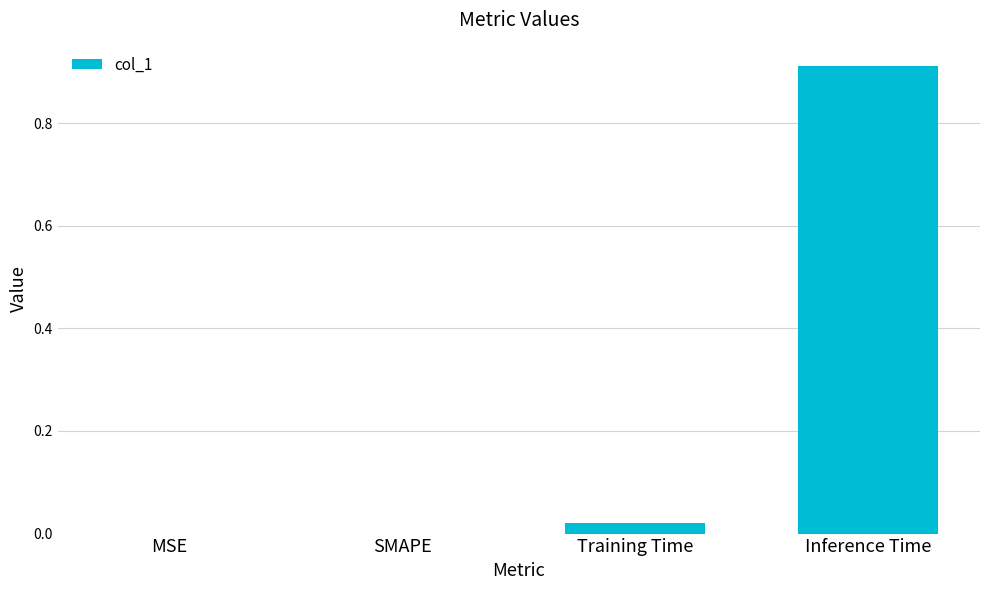

Which has a higher value, Inference Time or MSE?

Inference Time